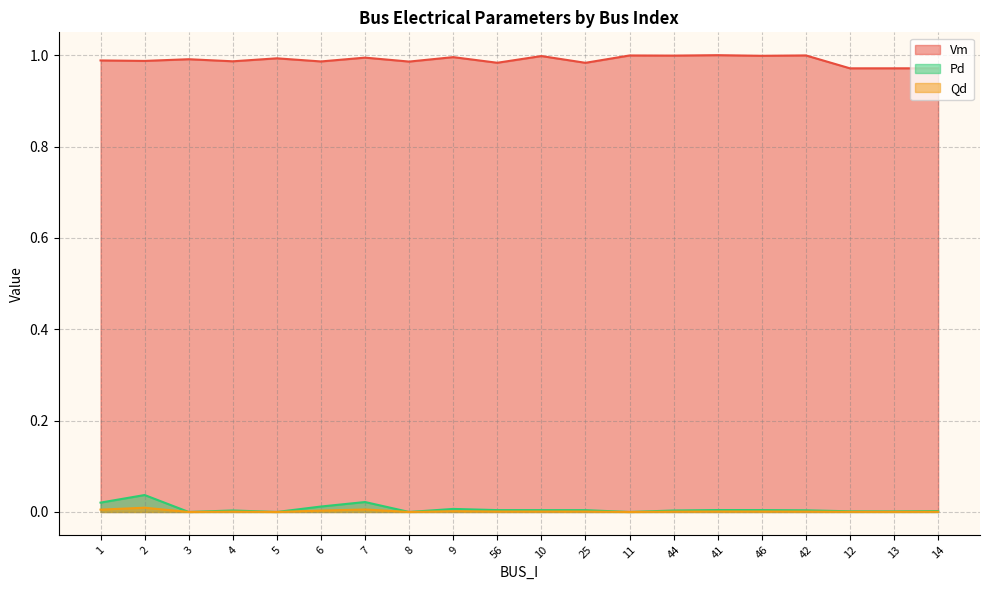

At how many categories does at least one series exceed 0?

20